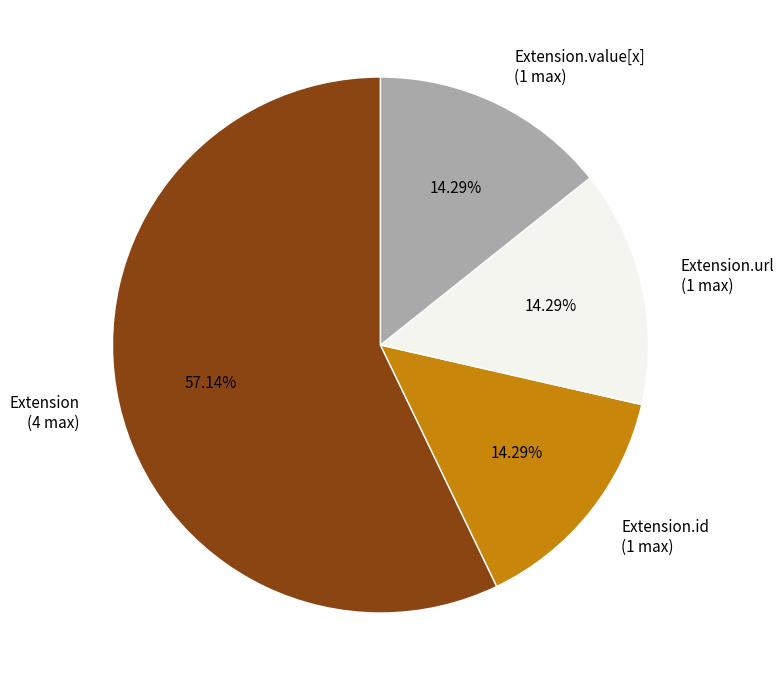

Approximately how many times larger is the value at Extension.url (1 max) compared to Extension.value[x] (1 max)?

1.0